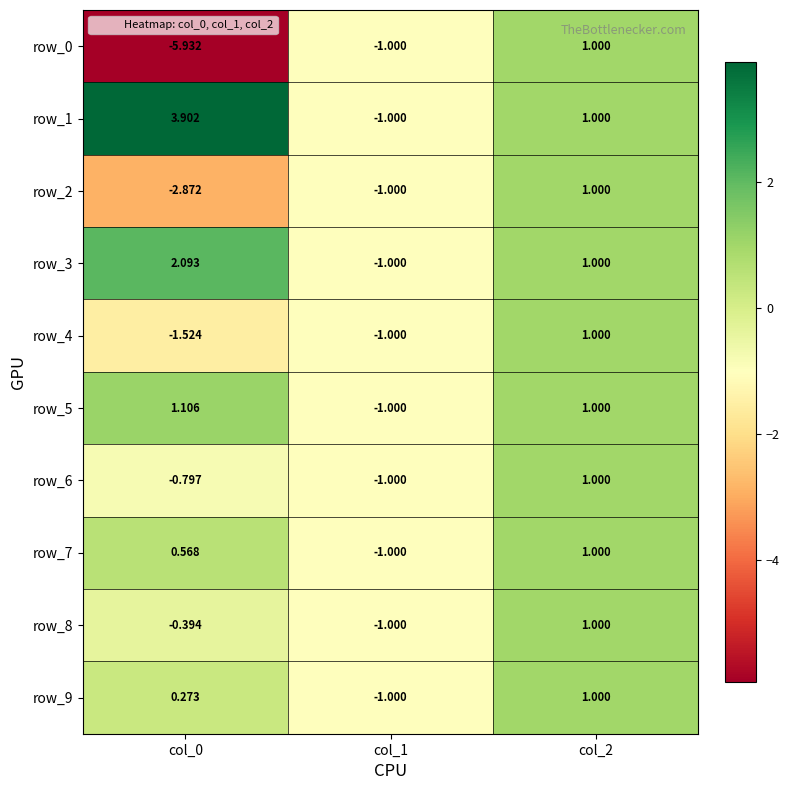

Which series has the widest spread of values?

row_0